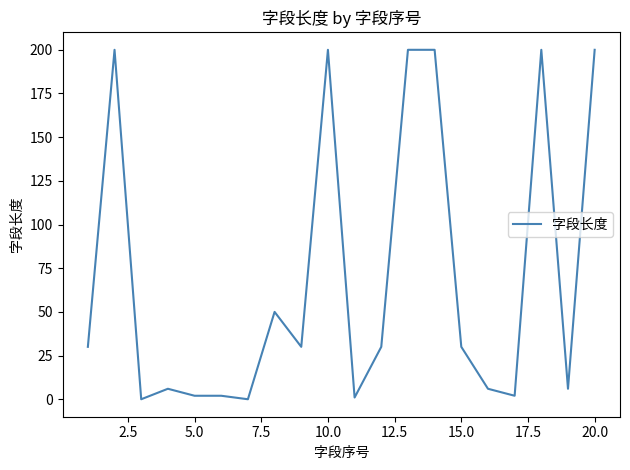

How many lines are shown in the chart?

1